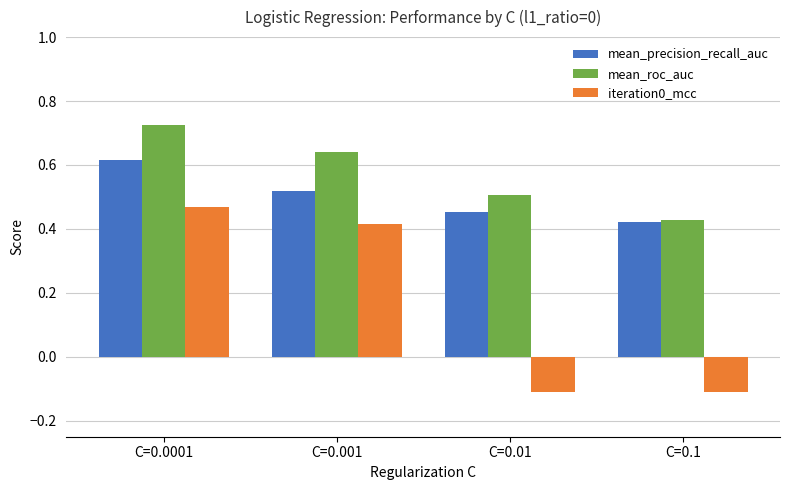

Is the value of mean_roc_auc at C=0.01 greater than the value of mean_precision_recall_auc at C=0.01?

Yes